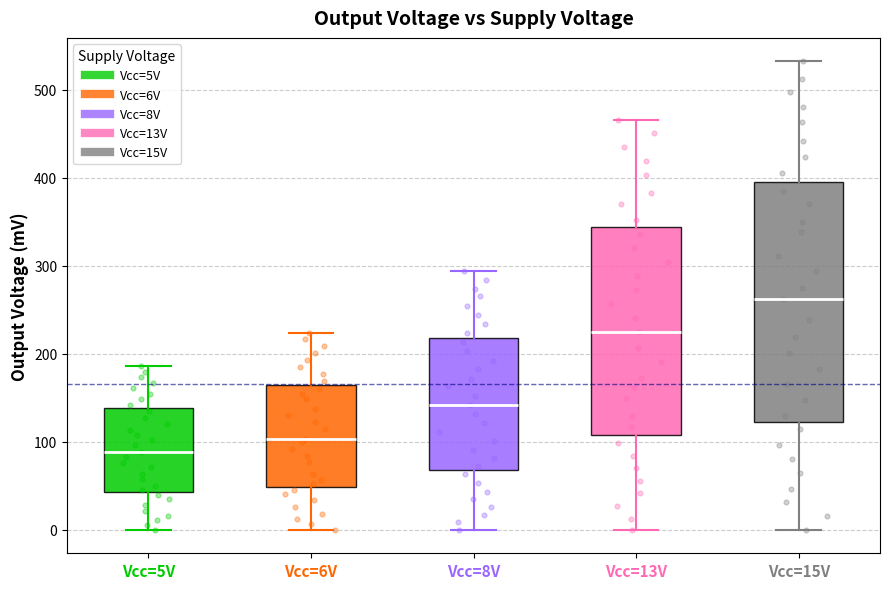

Reading left to right, read every box against the y-axis: the position of its median line, the range the box covers, and the ends of its whiskers. The values are not printed on the chart, so give them approximately, as read against the axis.

Vcc=5V: median 90, box 40 to 140, whiskers 0 to 190
Vcc=6V: median 100, box 50 to 160, whiskers 0 to 220
Vcc=8V: median 140, box 70 to 220, whiskers 0 to 290
Vcc=13V: median 220, box 110 to 340, whiskers 0 to 470
Vcc=15V: median 260, box 120 to 400, whiskers 0 to 530